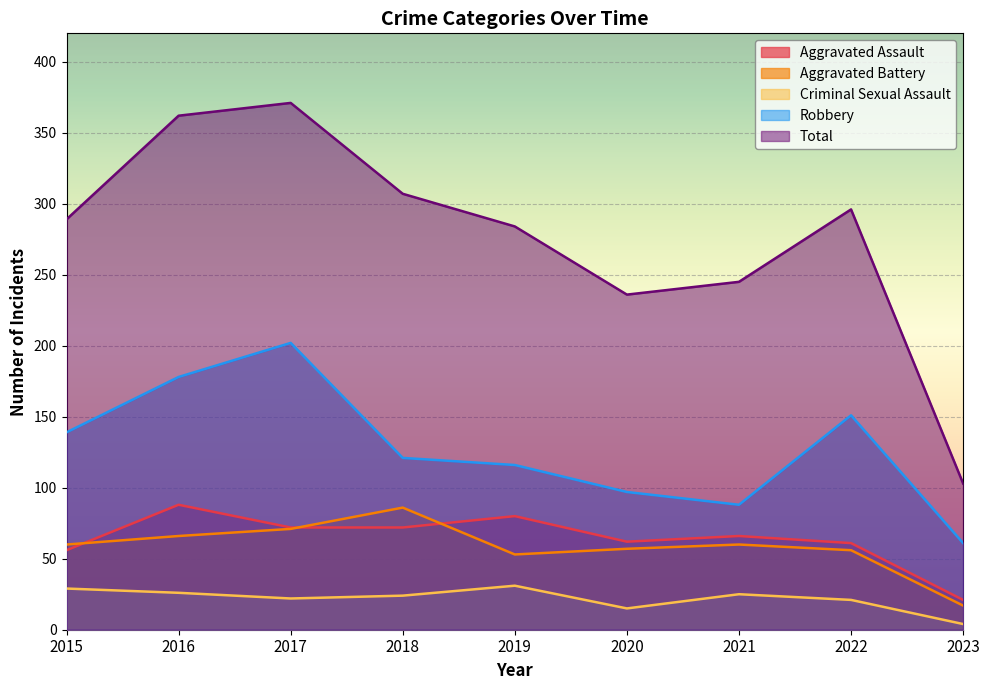

True or false: Robbery and Aggravated Assault cross at least once.

False